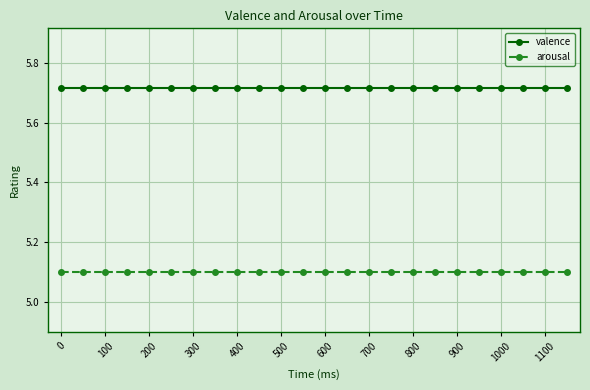

At how many categories does at least one series exceed 5?

24